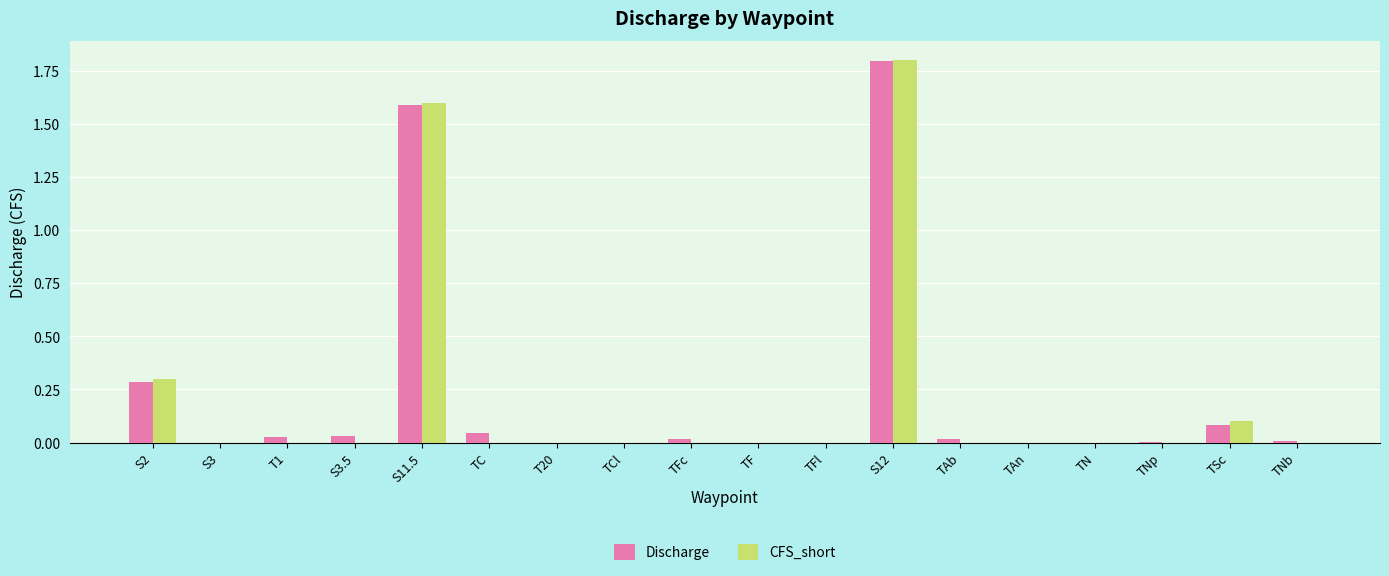

What is the highest value of the Discharge series?

1.8